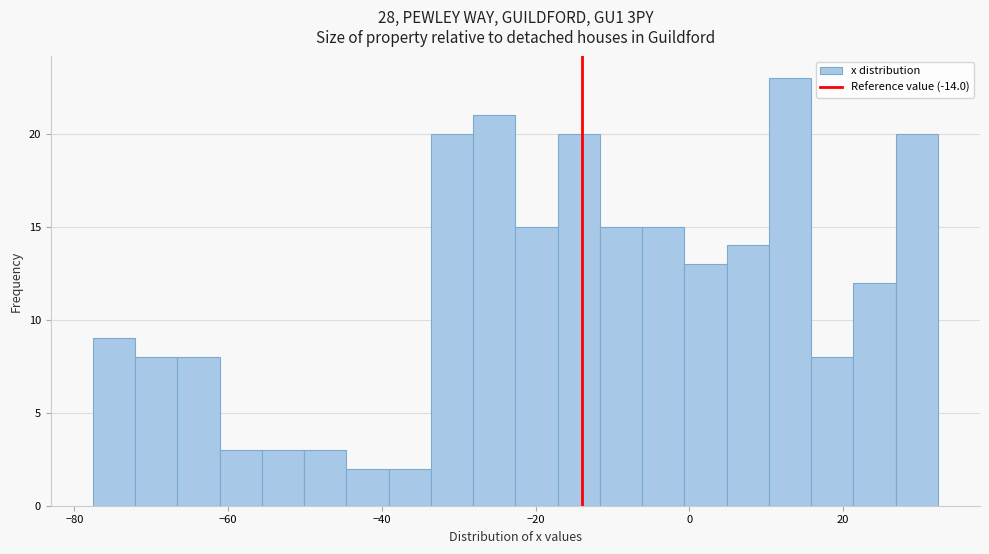

Around what value on the x-axis is the tallest bar? Give the approximate position of its centre, as read against the axis.

14